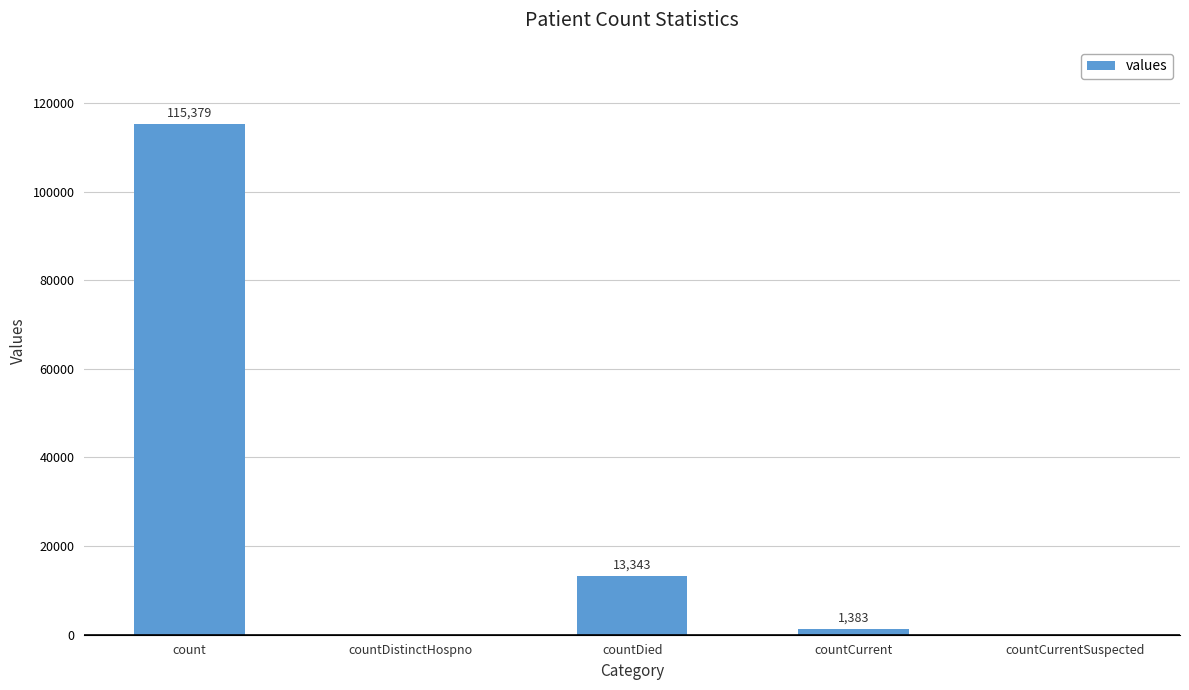

The chart shows a value of 115379 at count. True or false?

True